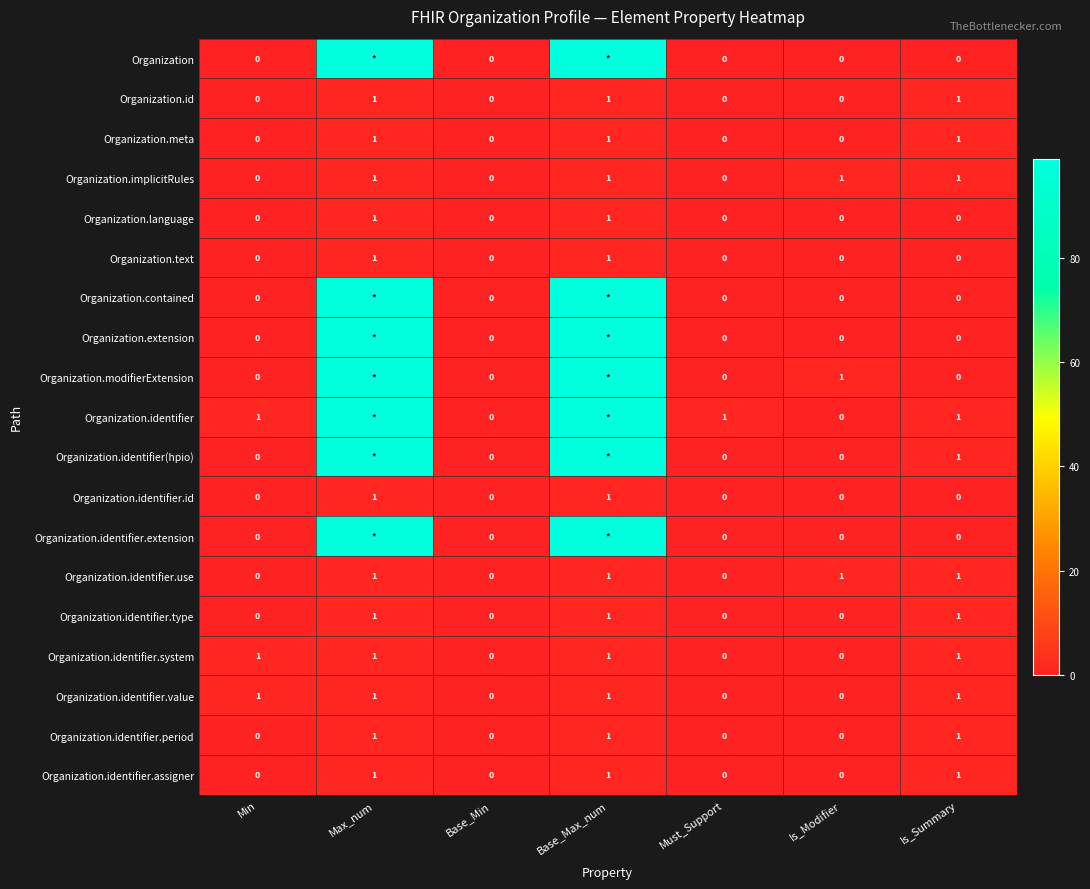

The Organization.language series shows 0 at Base_Min. True or false?

True